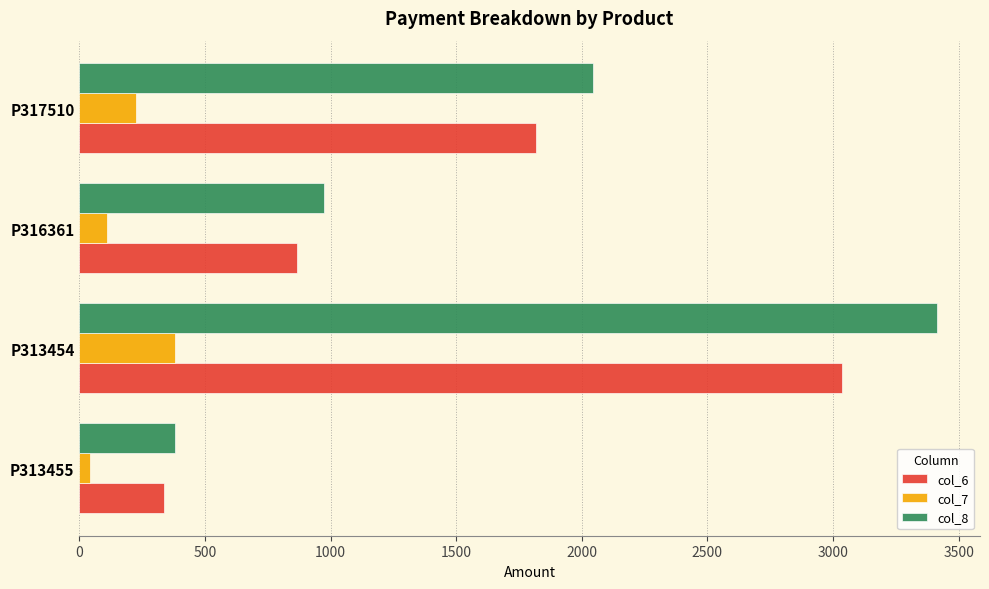

Which series has the widest spread of values?

col_8